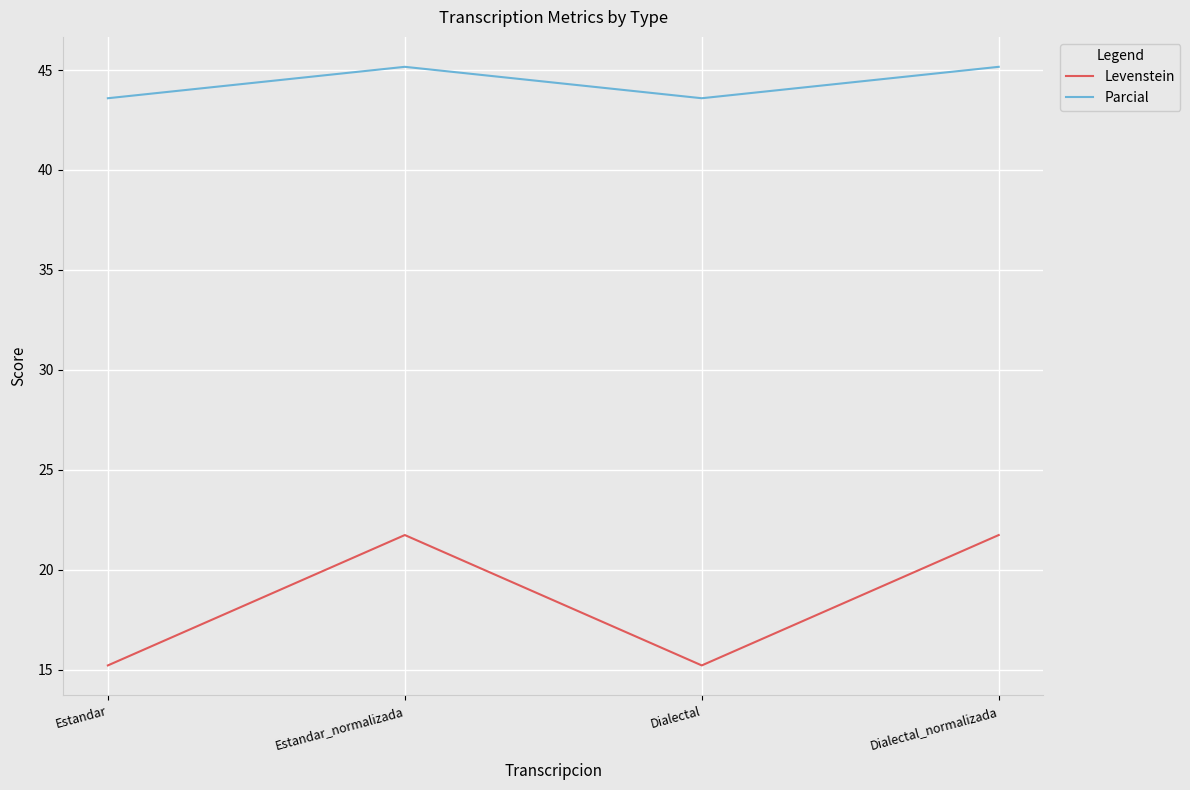

What position from the right is Dialectal?

2